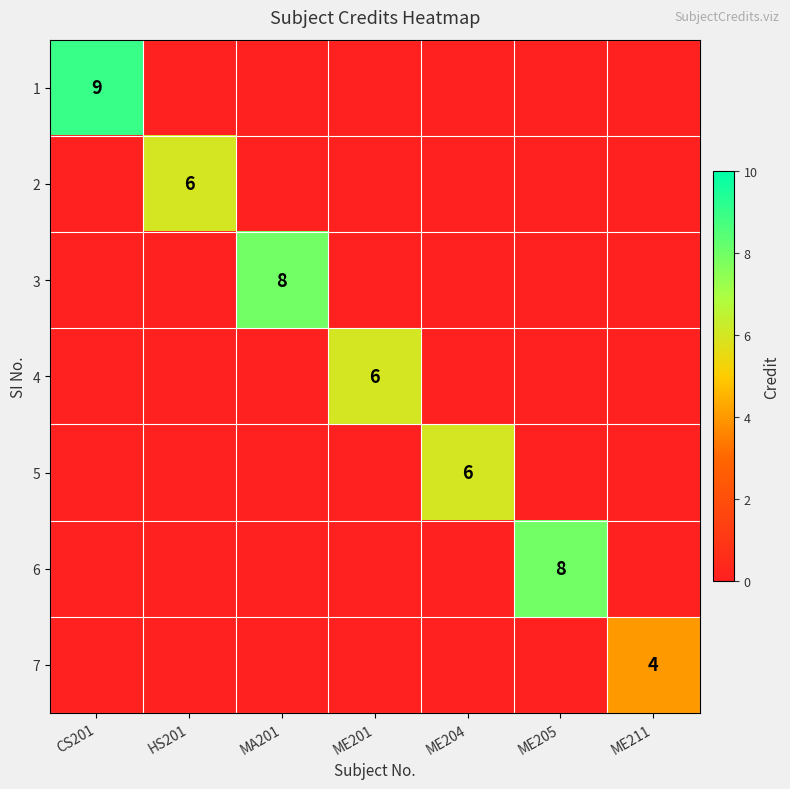

True or false: 5 has a value of 9 at ME204.

False